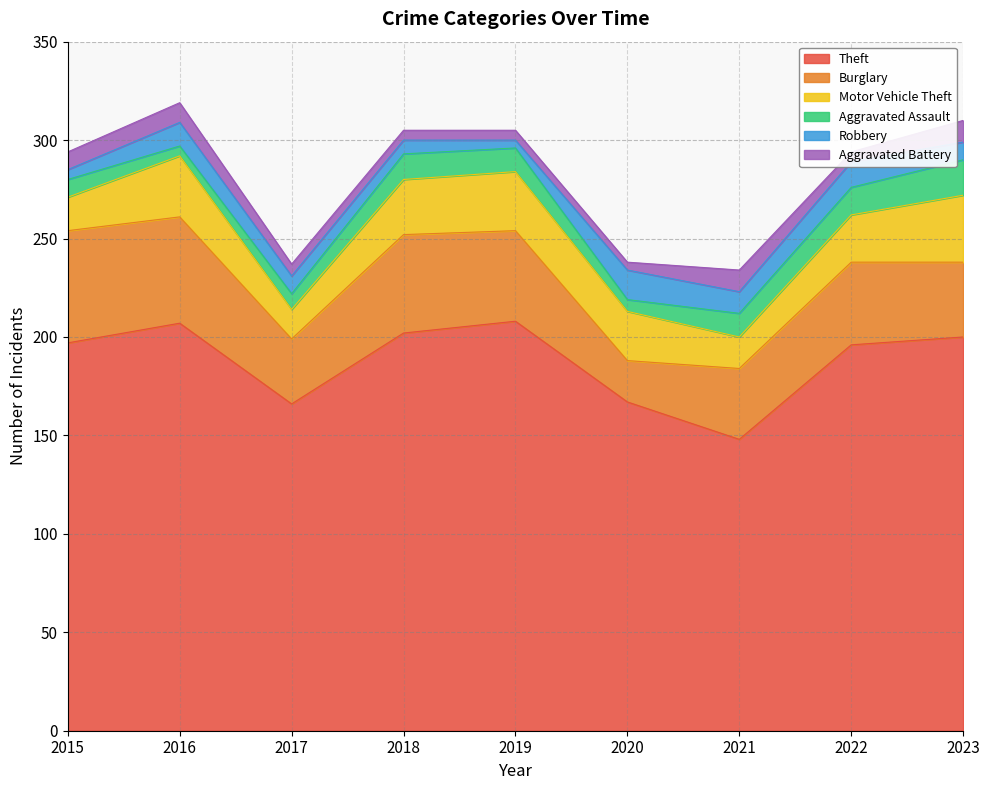

Which series has the widest spread of values?

Theft